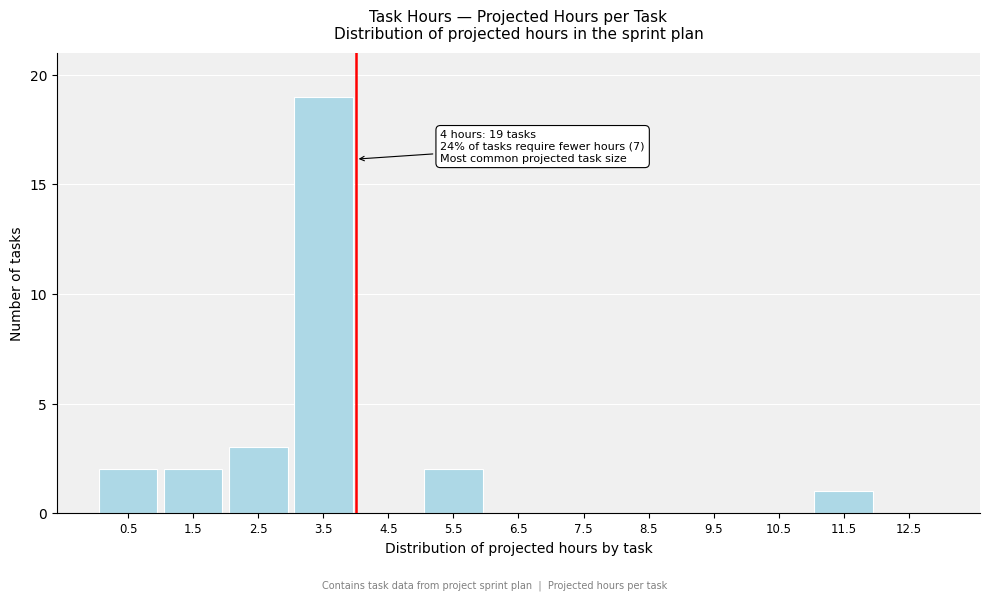

Reading left to right, list all the values displayed in this chart.

0.5=2	1.5=2	2.5=3	3.5=19	4.5=0	5.5=2	6.5=0	7.5=0	8.5=0	9.5=0	10.5=0	11.5=1	12.5=0